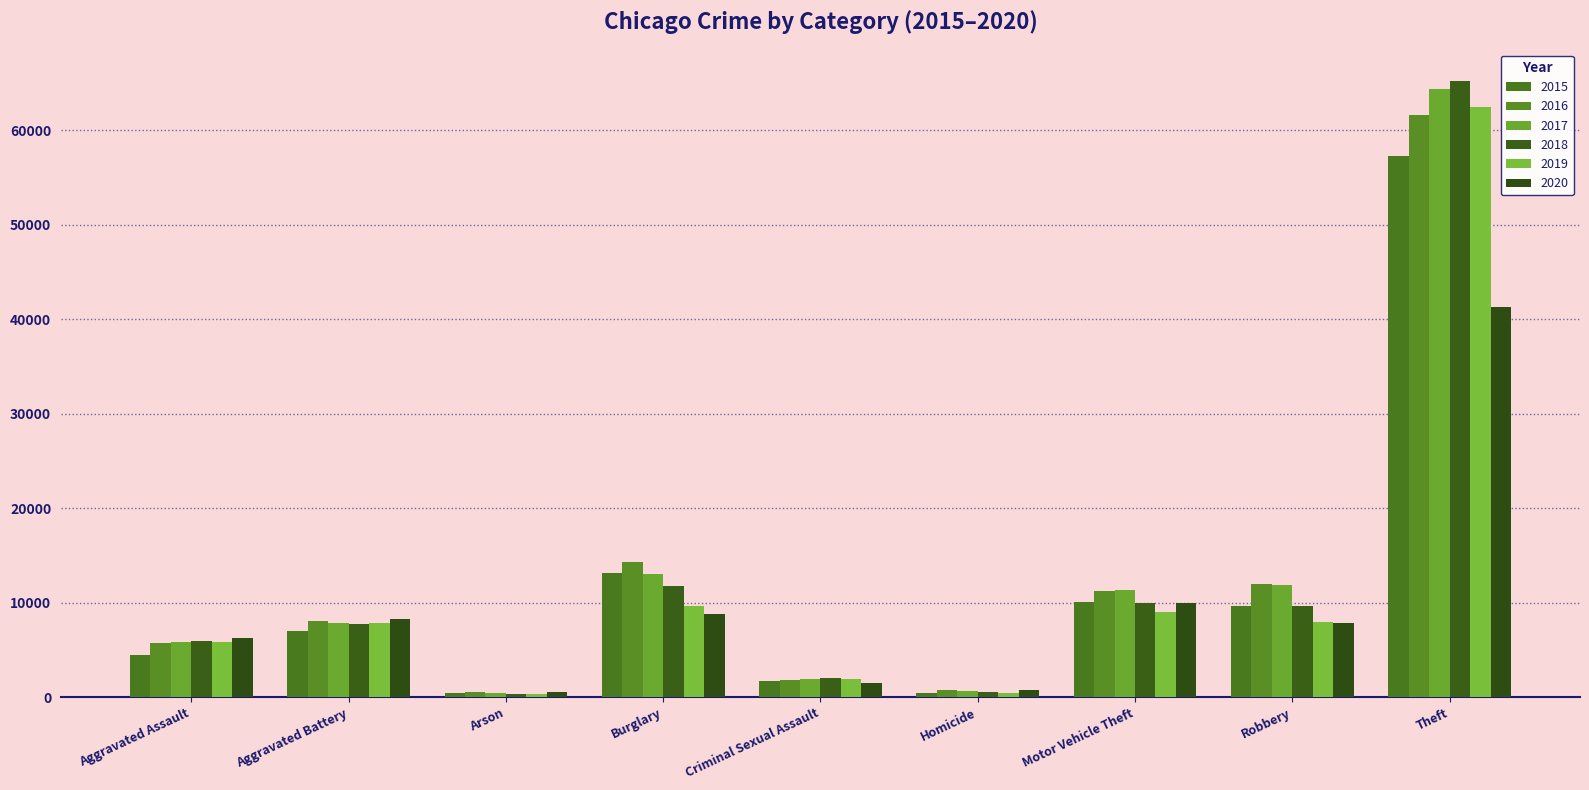

What is the value of the 2016 bar at the 7th from the left?

11286